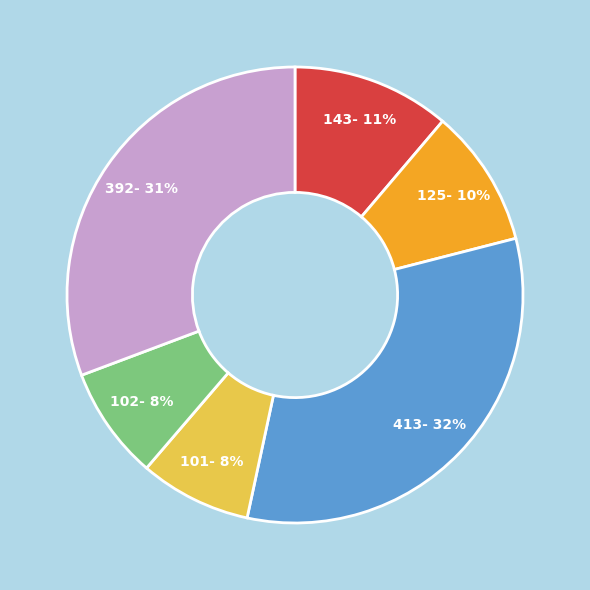

Does any single category account for the majority?

No